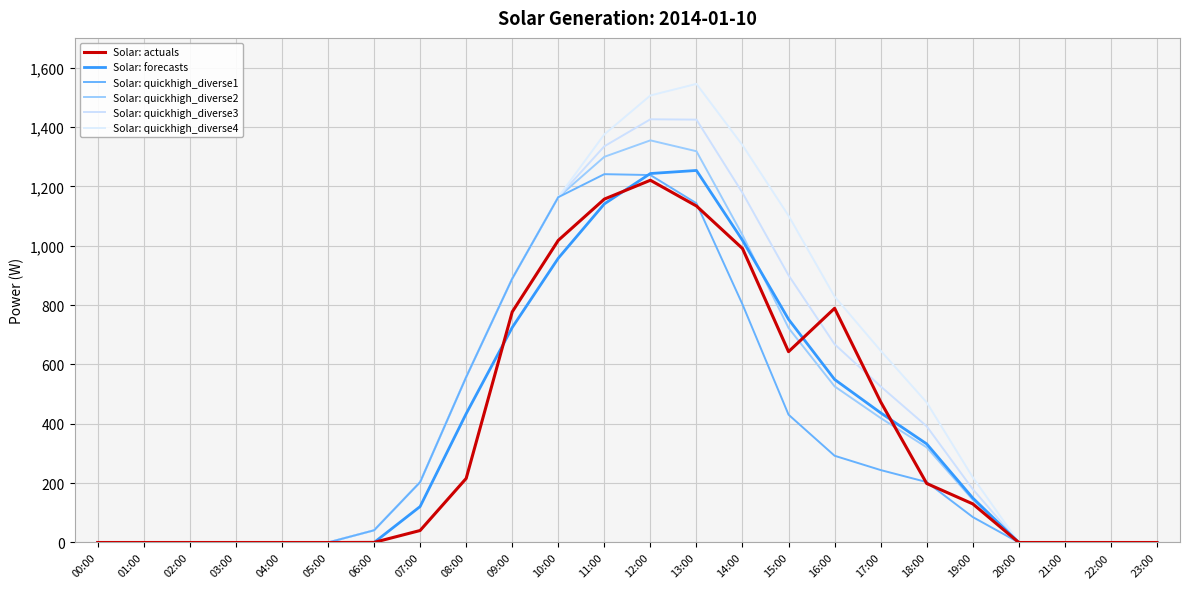

How many lines are shown in the chart?

6